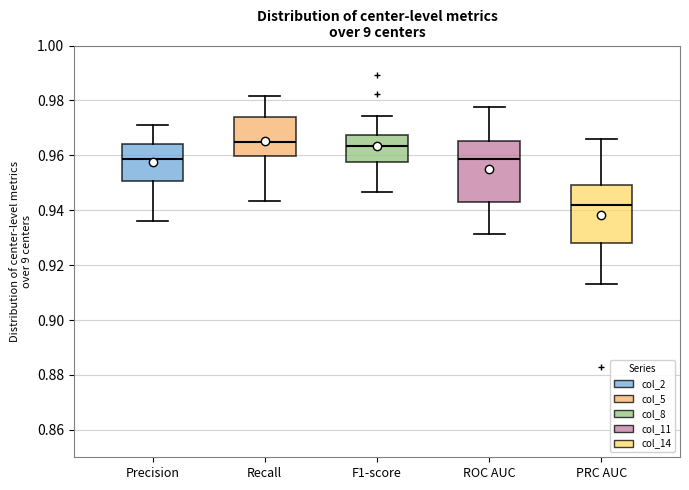

Reading left to right, read every box against the y-axis: the position of its median line, the range the box covers, and the ends of its whiskers. The values are not printed on the chart, so give them approximately, as read against the axis.

Precision: median 0.958, box 0.950 to 0.964, whiskers 0.936 to 0.972
Recall: median 0.966, box 0.960 to 0.974, whiskers 0.944 to 0.982
F1-score: median 0.964, box 0.958 to 0.968, whiskers 0.946 to 0.974
ROC AUC: median 0.958, box 0.942 to 0.966, whiskers 0.932 to 0.978
PRC AUC: median 0.942, box 0.928 to 0.950, whiskers 0.914 to 0.966